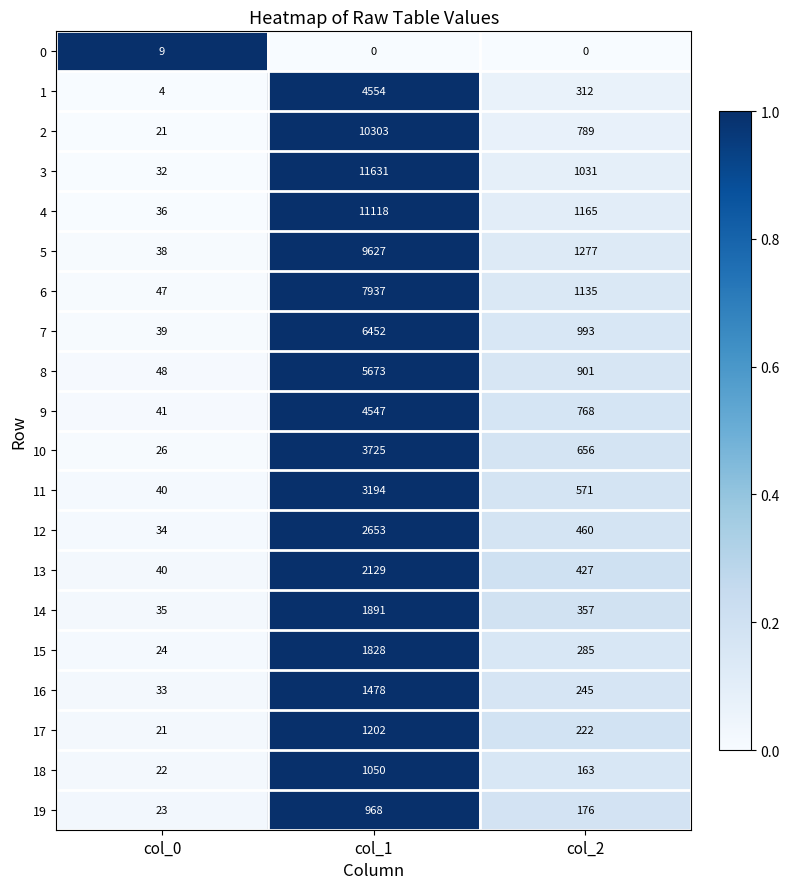

Which series has the largest range (max minus min)?

3